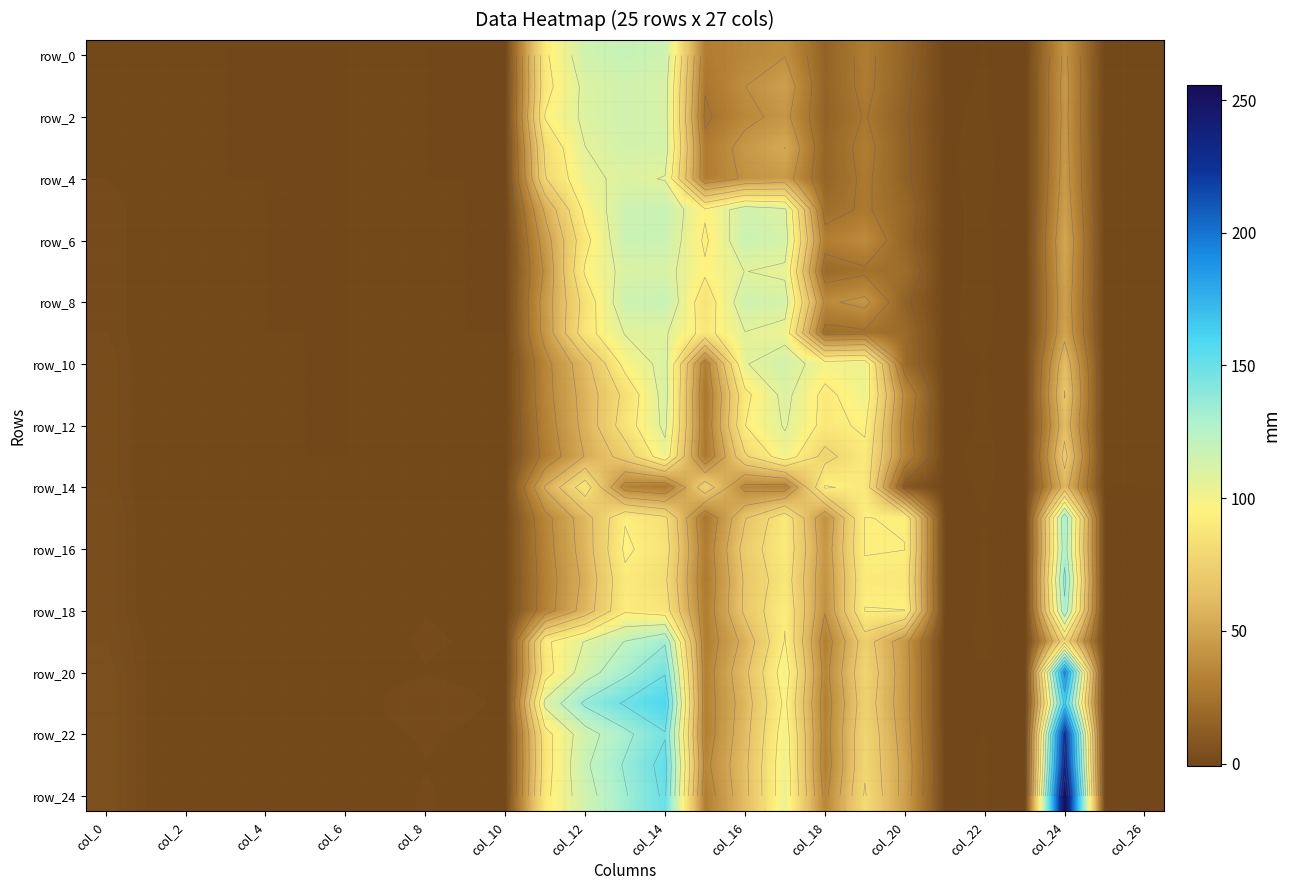

Which series has the largest range (max minus min)?

row_24